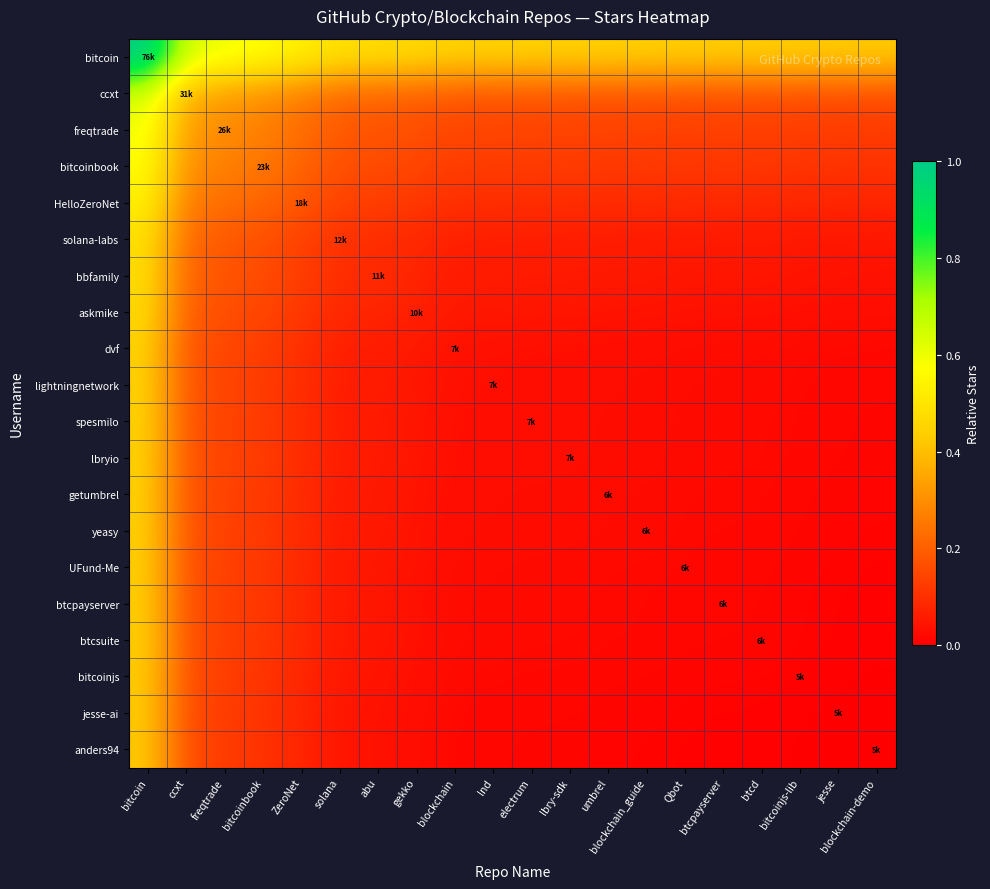

Which label corresponds to the largest value in the chart?

bitcoin